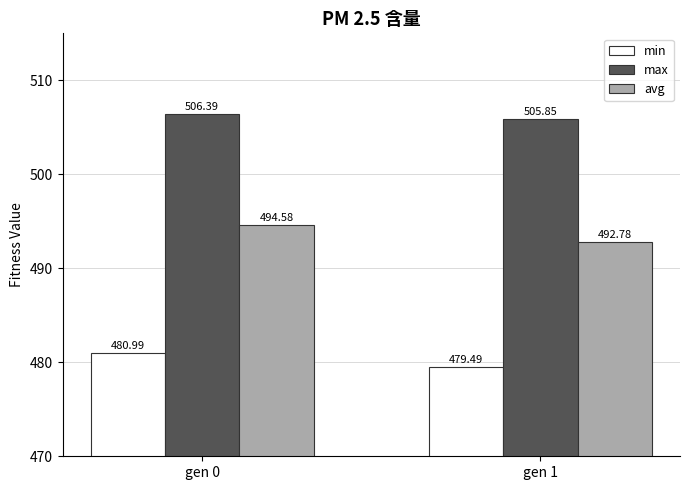

What is the value of the max bar at the 1st from the left?

506.4